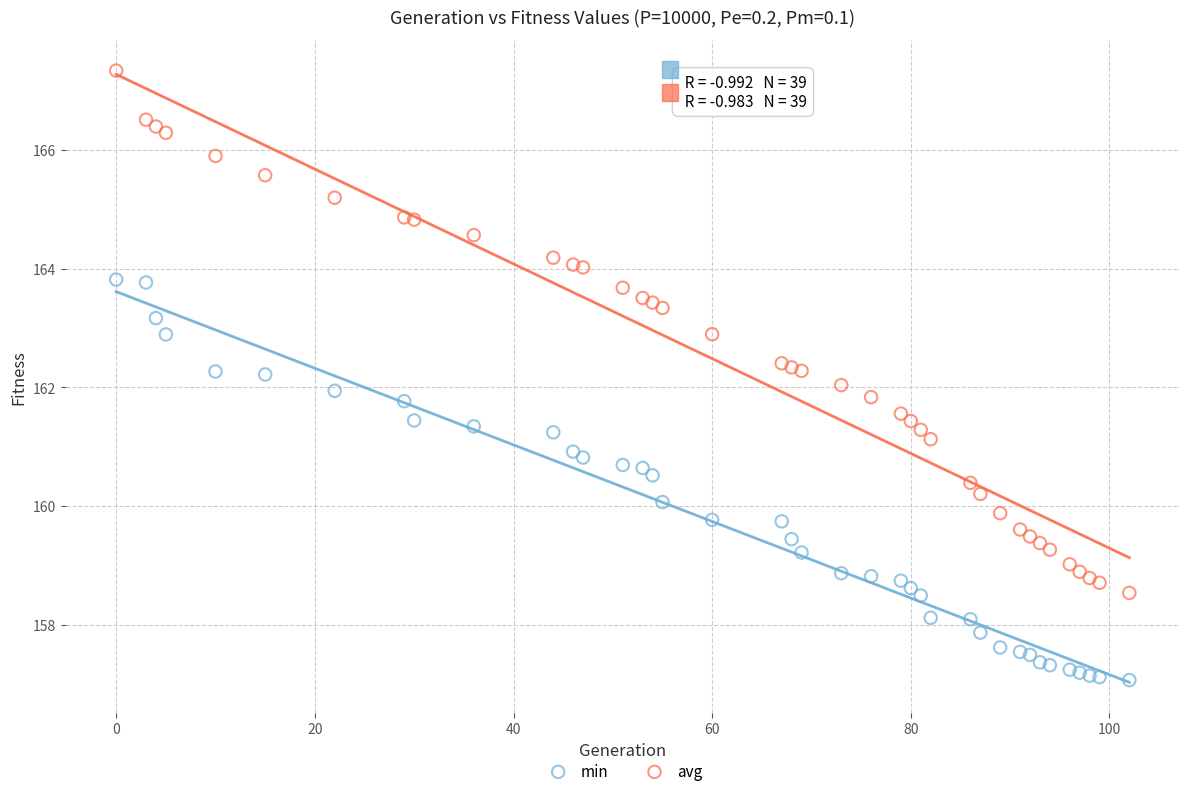

Which series contains the lowest Y value?

min